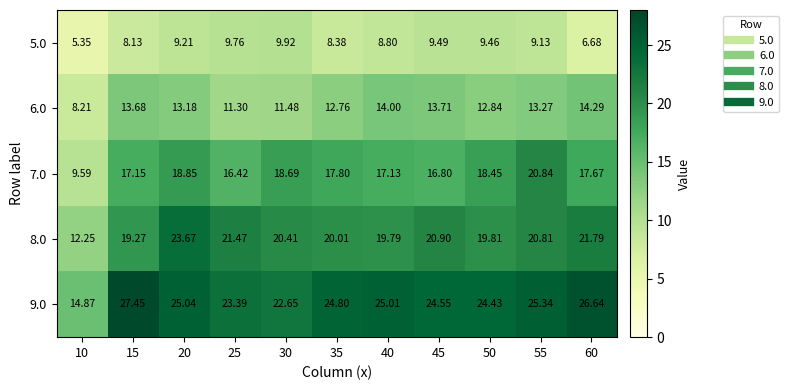

Is the value of 9.0 at 60 greater than the value of 6.0 at 60?

Yes